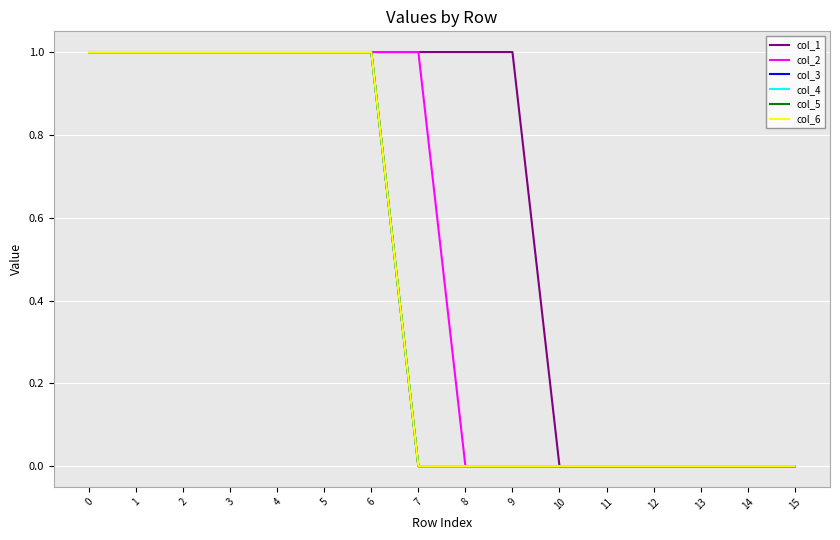

List the series in order of their peak value, highest first.

col_1, col_2, col_3, col_4, col_5, col_6